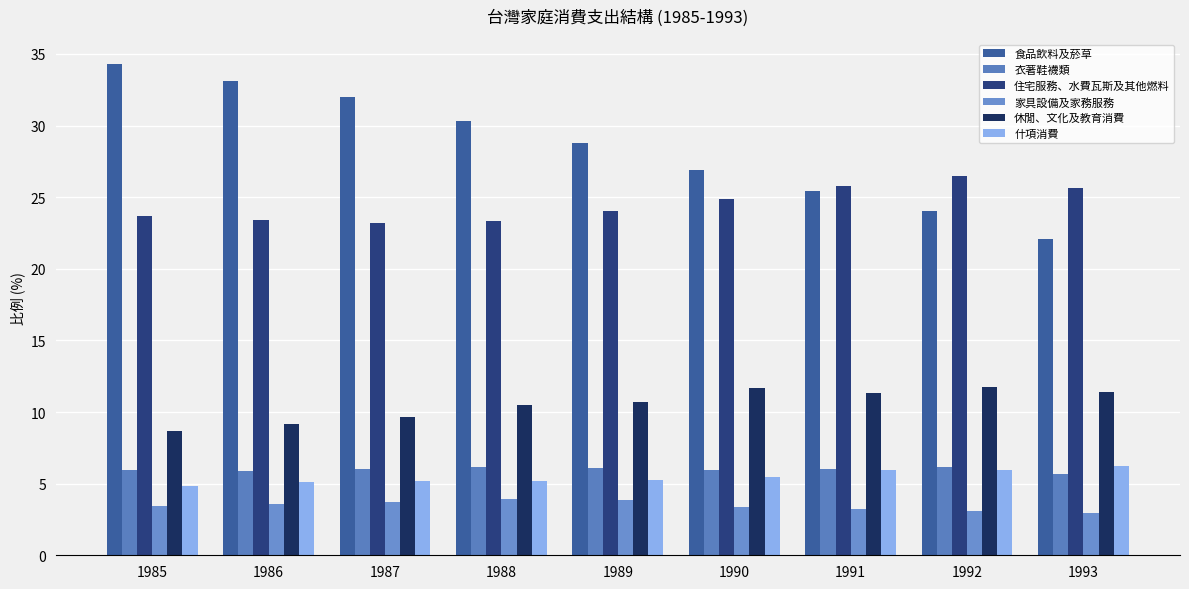

How many categories are shown in the chart?

9